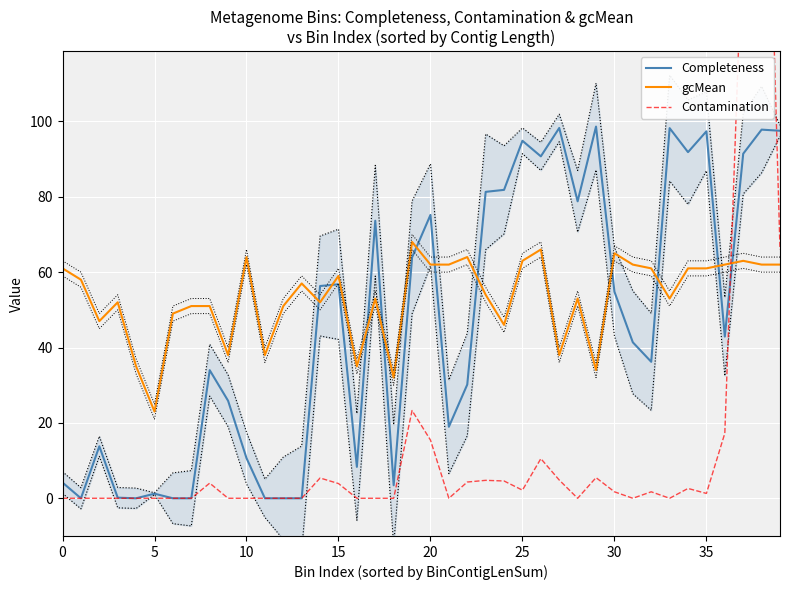

At which label is Contamination closest to 118?

37